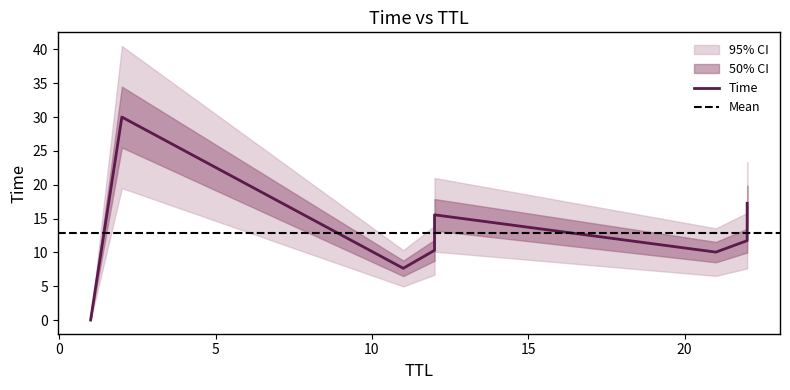

What is the sum of the values at 1 and 21?

10.0